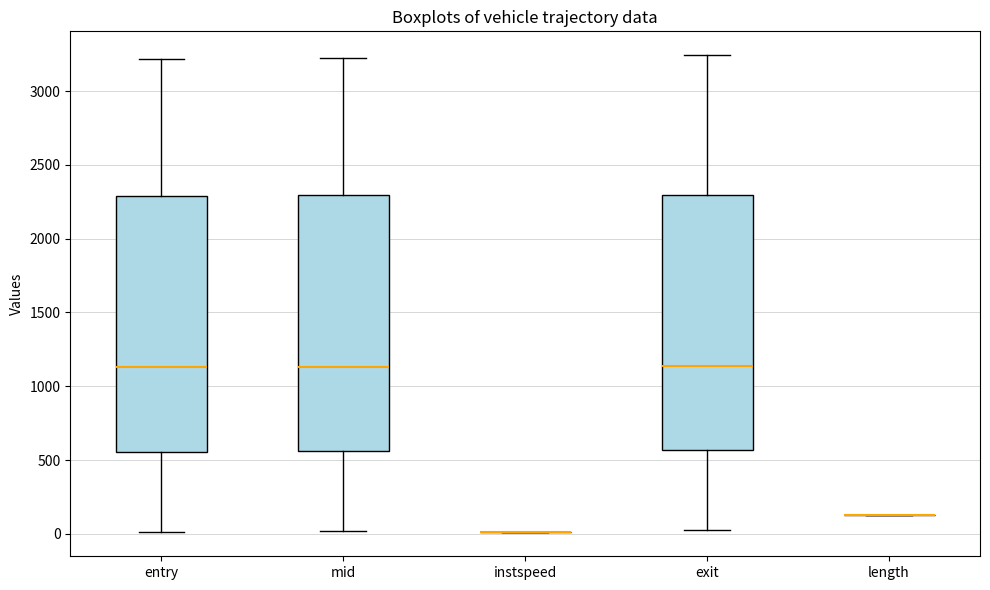

Reading left to right, transcribe this box plot: for each box, give where its median line is, the range the box spans, and where its two whiskers end, as read against the y-axis. The values are not printed on the chart, so give them approximately, as read against the axis.

entry: median 1150, box 550 to 2300, whiskers 0 to 3200
mid: median 1150, box 550 to 2300, whiskers 0 to 3200
instspeed: box collapsed to a line at 0, whiskers 0 to 0
exit: median 1150, box 550 to 2300, whiskers 0 to 3250
length: box collapsed to a line at 100, whiskers 100 to 100